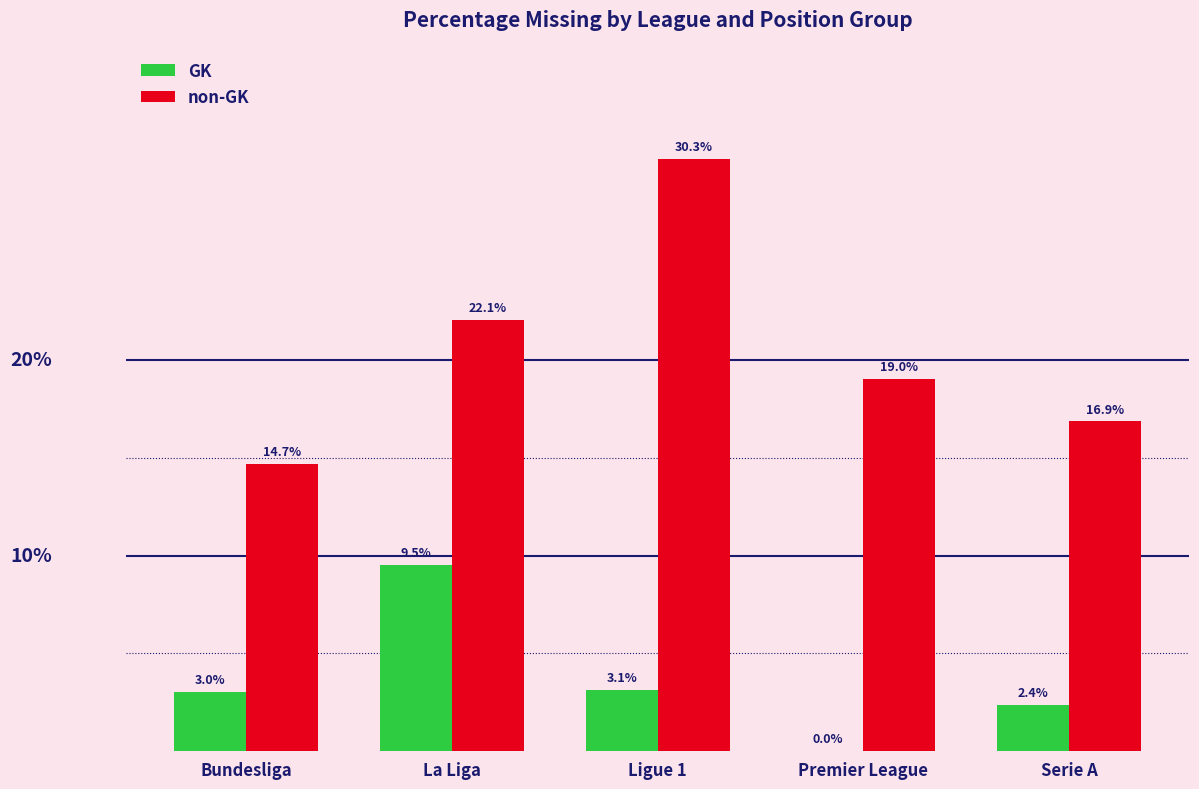

Which series has the widest spread of values?

non-GK